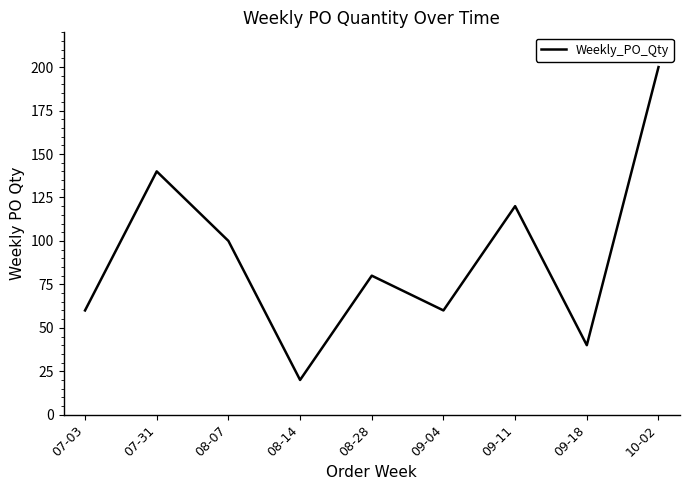

Is it true that the value at 09-11 is 120?

True